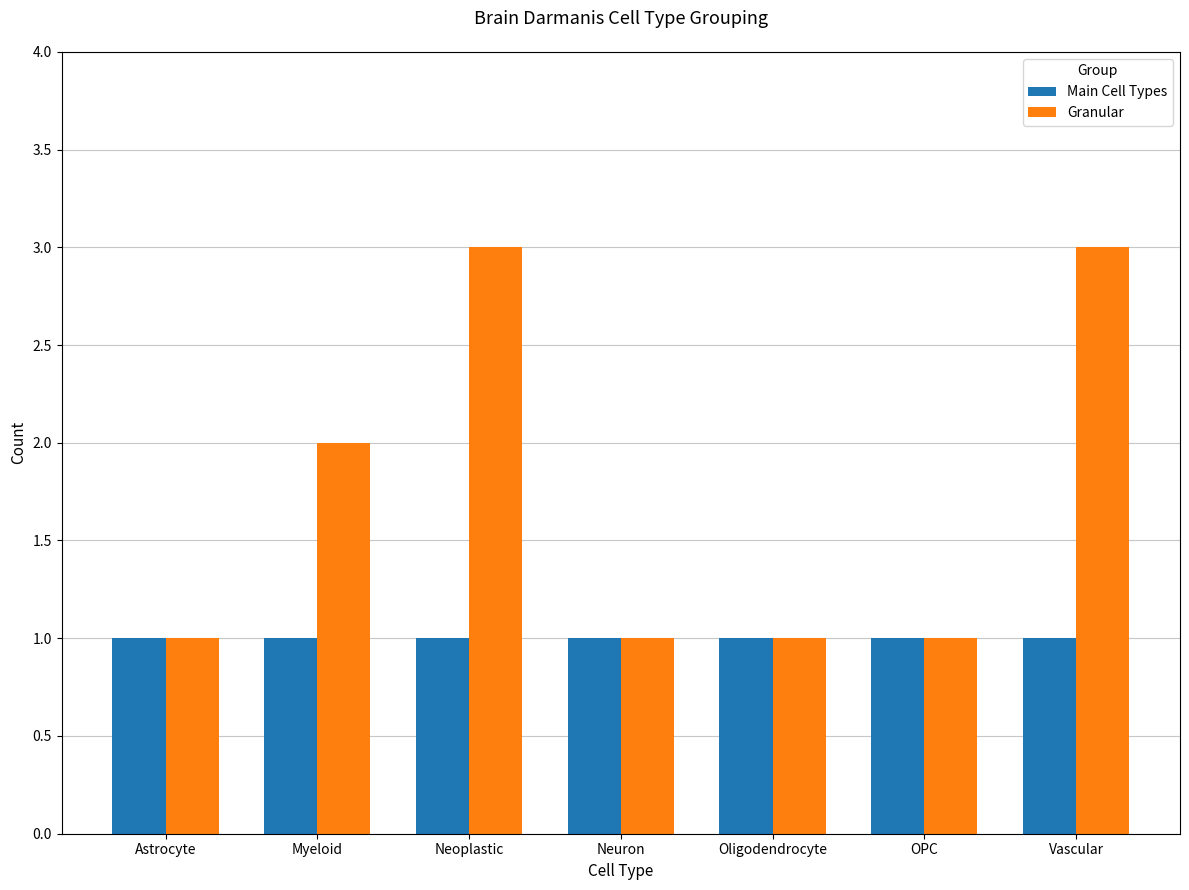

What is the value of the Granular bar at the 2nd from the left?

2